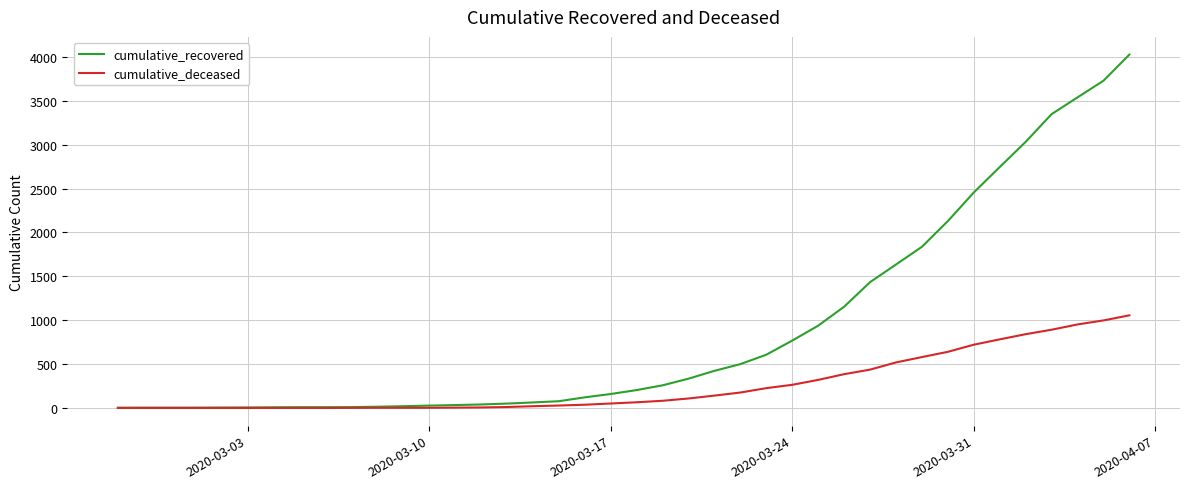

What is the maximum value shown in the chart?

4028